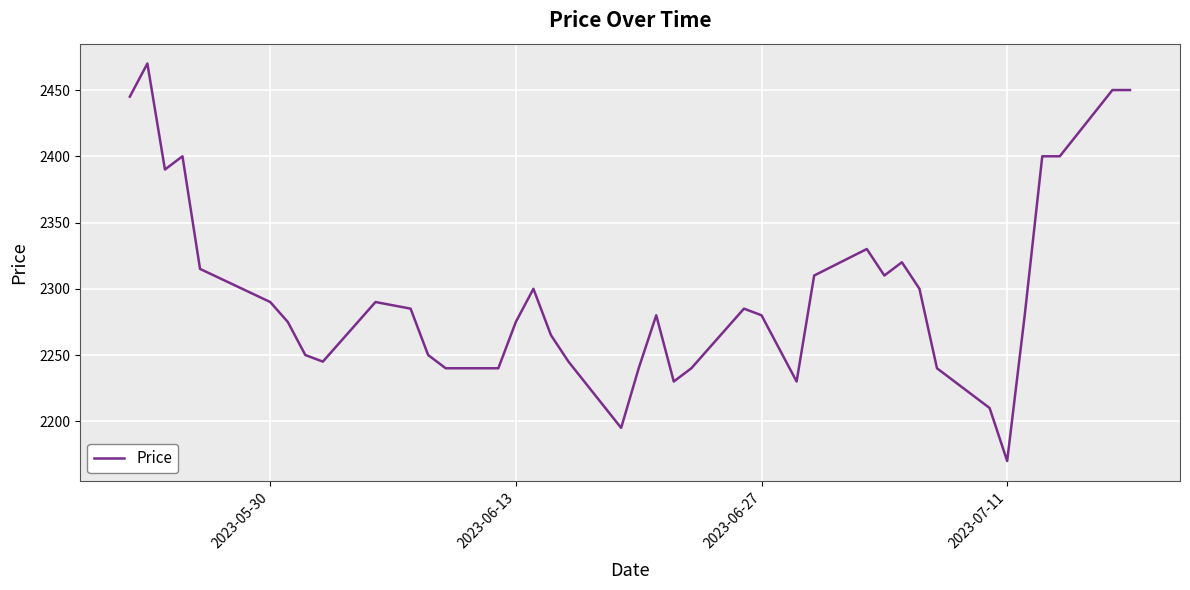

What is the minimum value shown in the chart?

2170